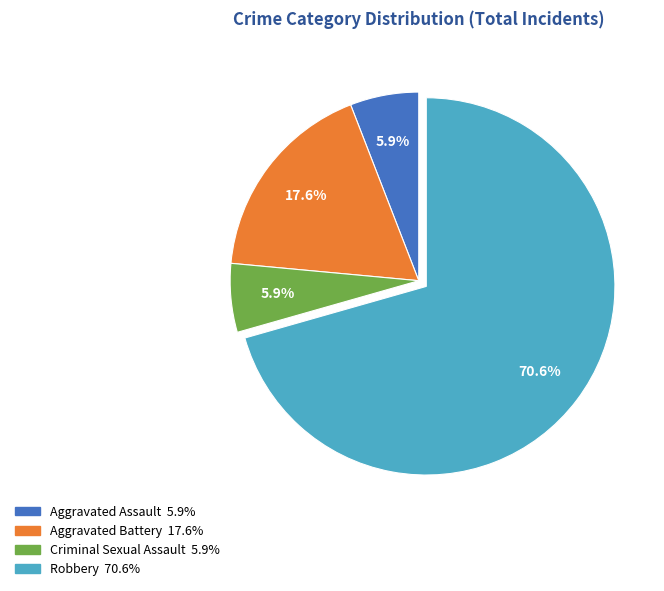

What is the largest slice in the pie chart?

Robbery